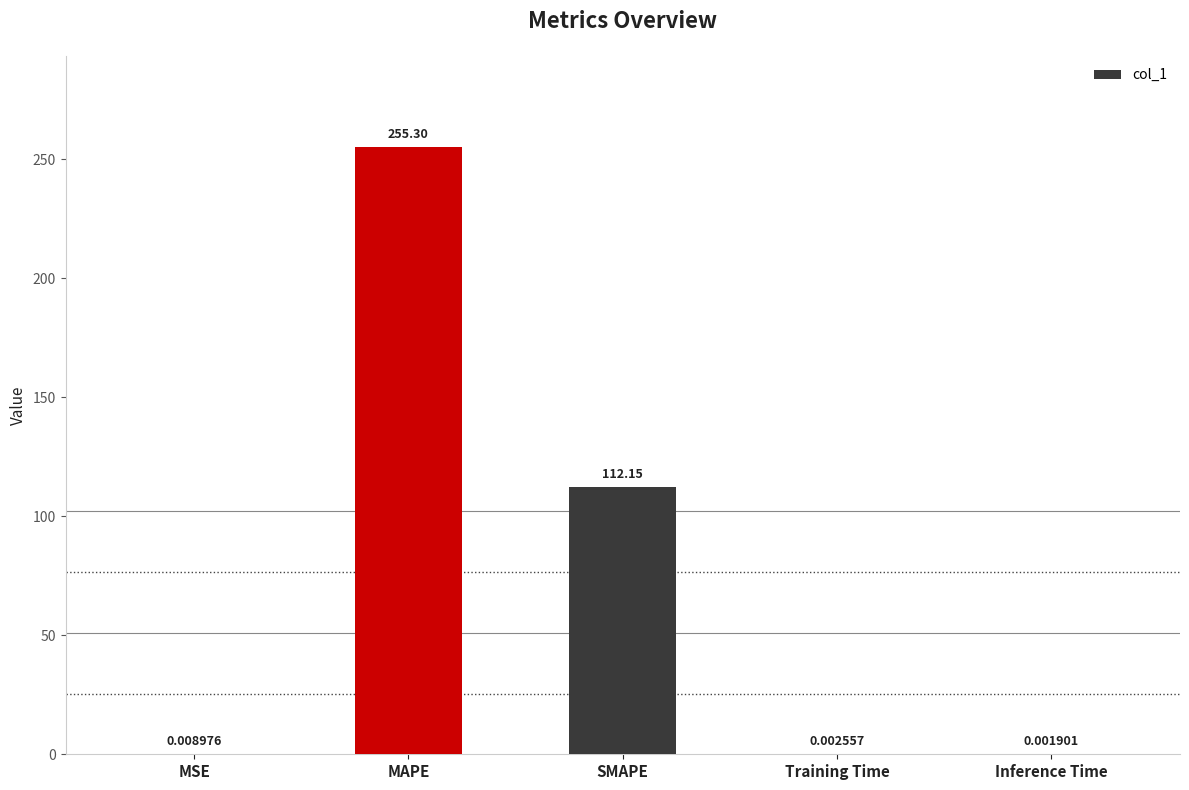

Where is the data nearest to the value 127?

SMAPE